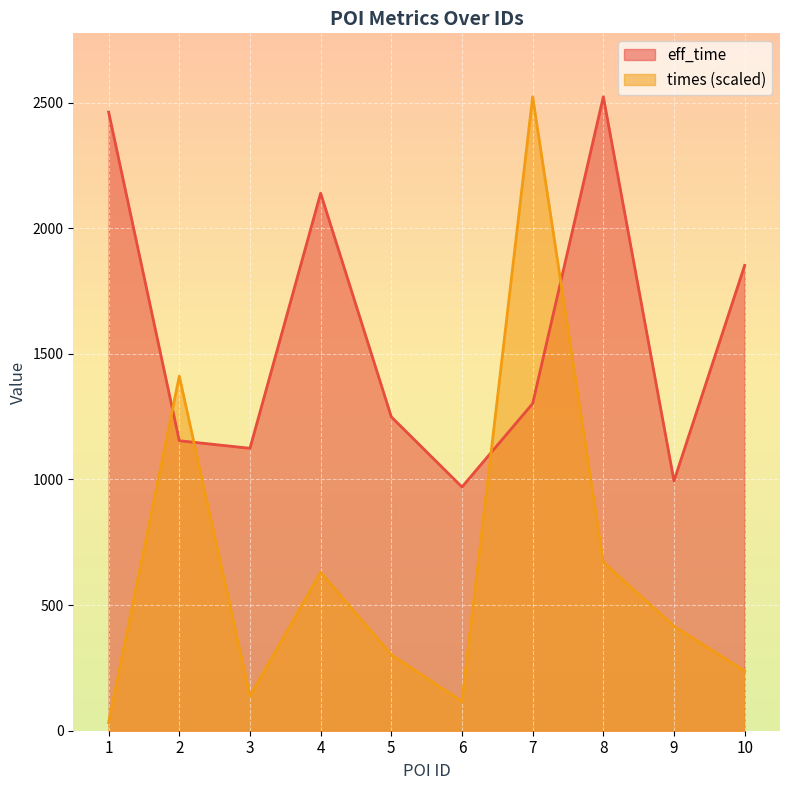

Reading left to right, extract all data points from this chart.

eff_time: 2462.0	1154.0	1124.0	2139.0	1249.0	970.0	1302.0	2523.0	994.0	1852.0
times: 32.5	1411.2	137.5	630.1	302.2	116.8	2523.0	670.6	415.8	237.4